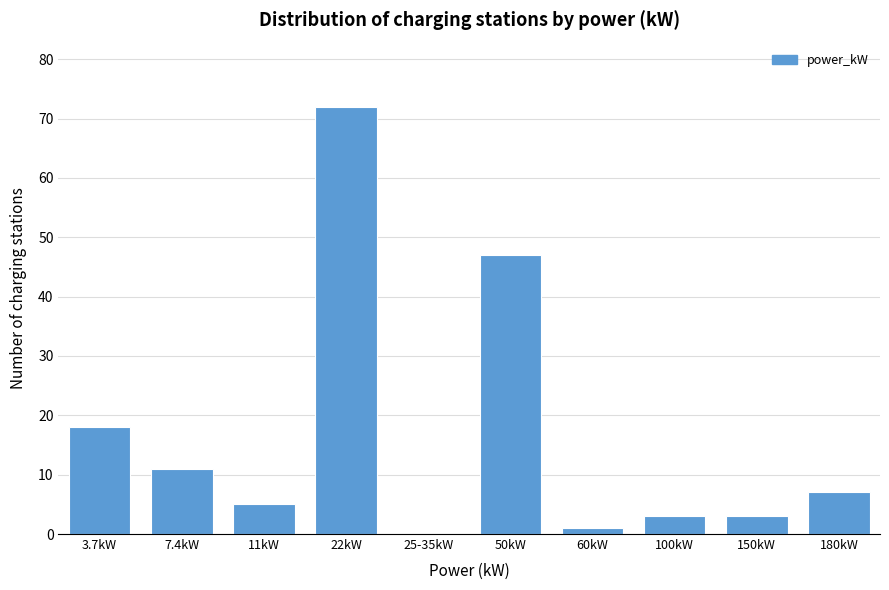

Reading left to right, transcribe all the data shown in this chart.

3.7kW=18	7.4kW=11	11kW=5	22kW=72	25-35kW=0	50kW=47	60kW=1	100kW=3	150kW=3	180kW=7